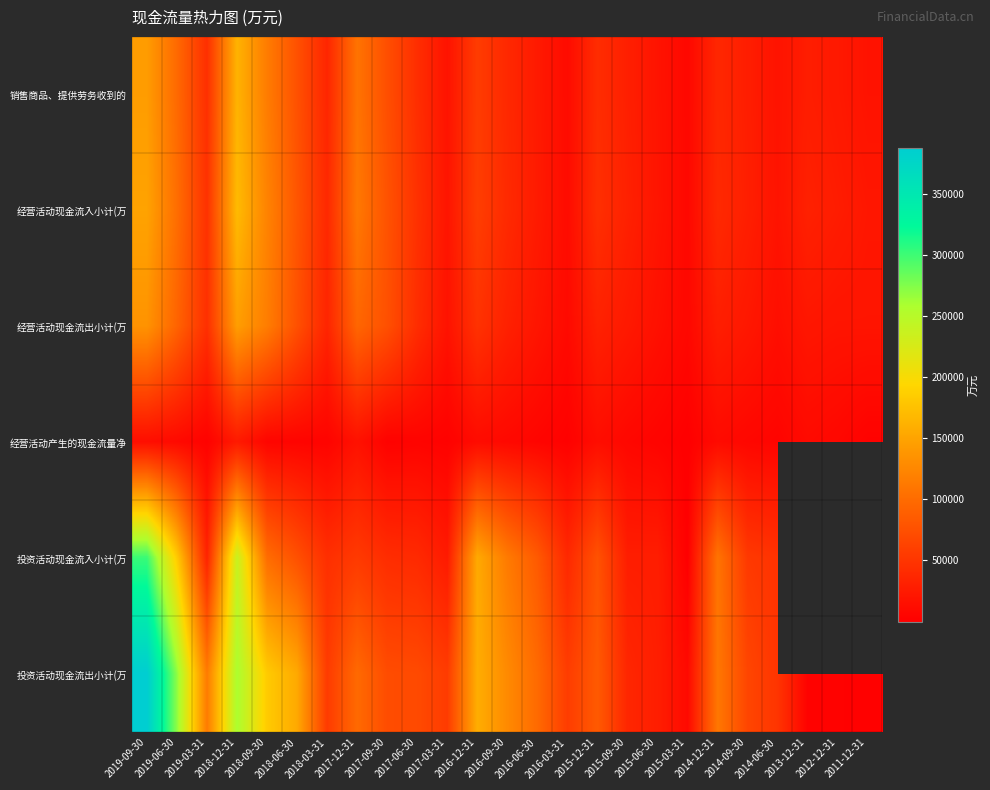

The value of 经营活动产生的现金流量净 at 2016-12-31 is 15299.4. True or false?

False